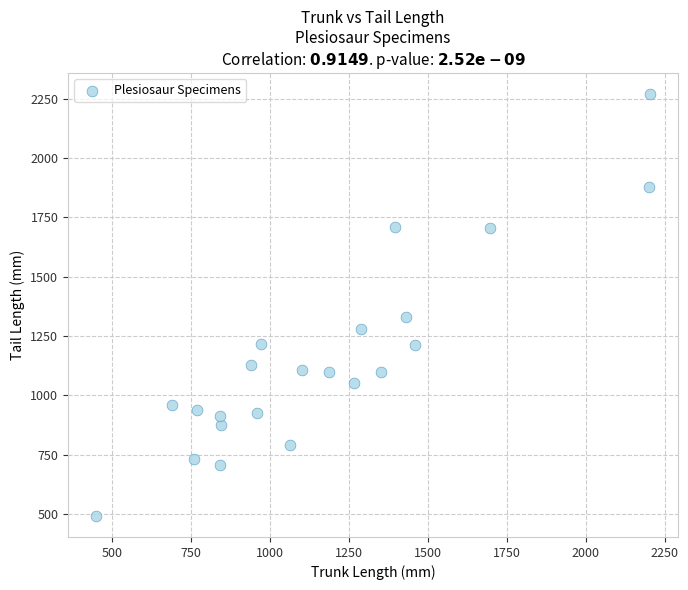

What is the range of Y values (max minus min)?

1778